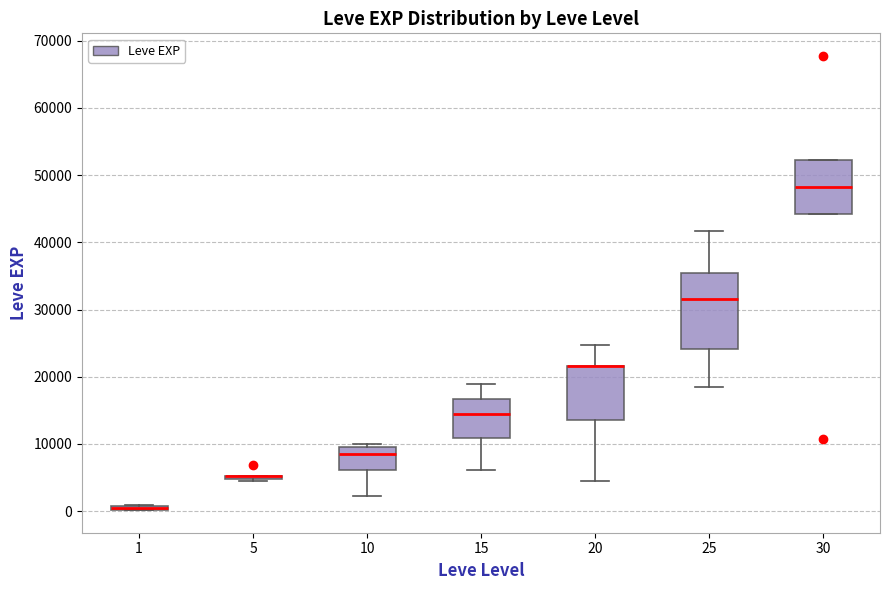

Comparing the boxes themselves (not the whiskers), which one is the tallest?

25